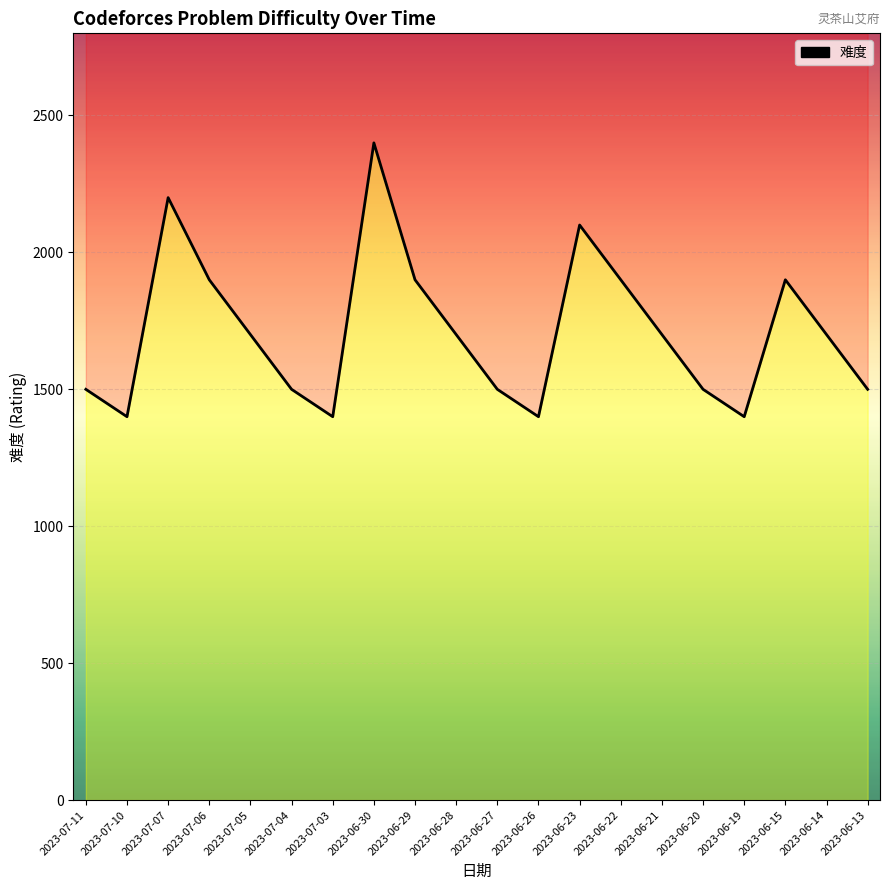

Reading right to left, transcribe all the data shown in this chart.

1500	1700	1900	1400	1500	1700	1900	2100	1400	1500	1700	1900	2400	1400	1500	1700	1900	2200	1400	1500